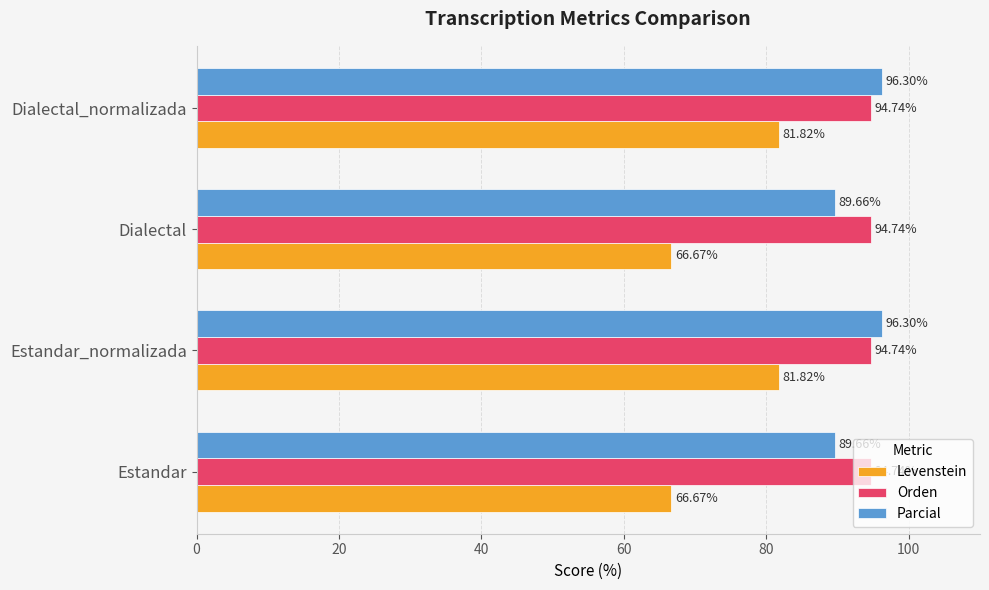

What is the sum of the Levenstein values at Dialectal_normalizada and Estandar?

148.5